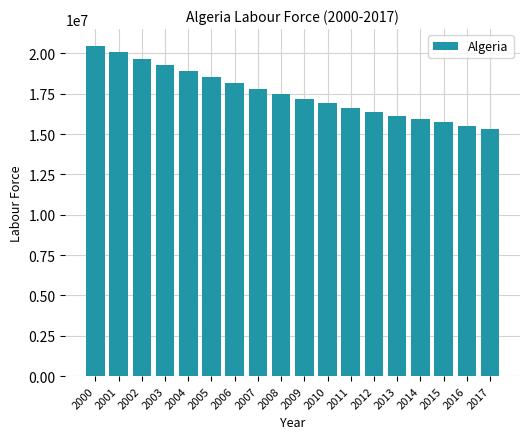

Does the chart contain stacked bars?

No